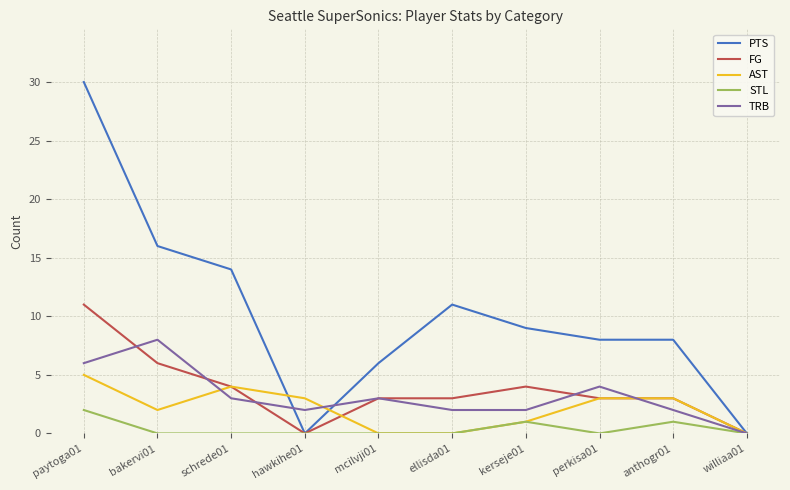

Rank the series by their maximum value, from lowest to highest.

STL, AST, TRB, FG, PTS